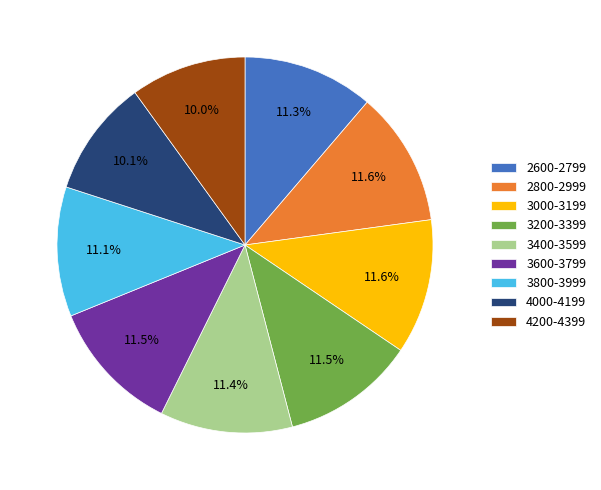

What percentage is NOT represented by 2800-2999?

88.4%